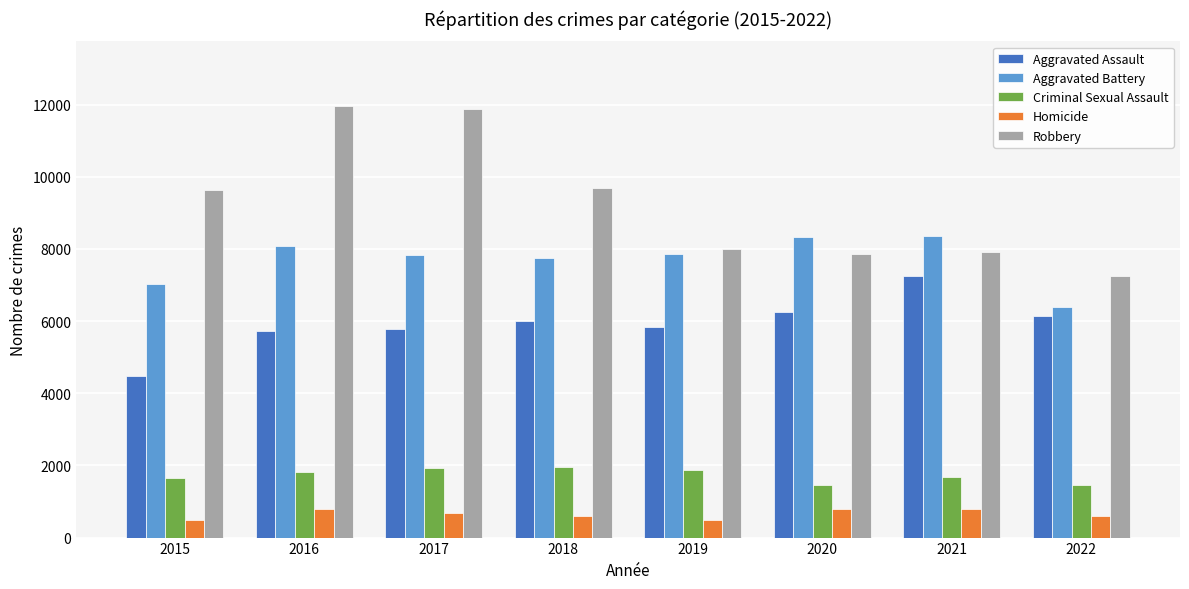

What is the spread (max minus min) of values at 2015?

9142